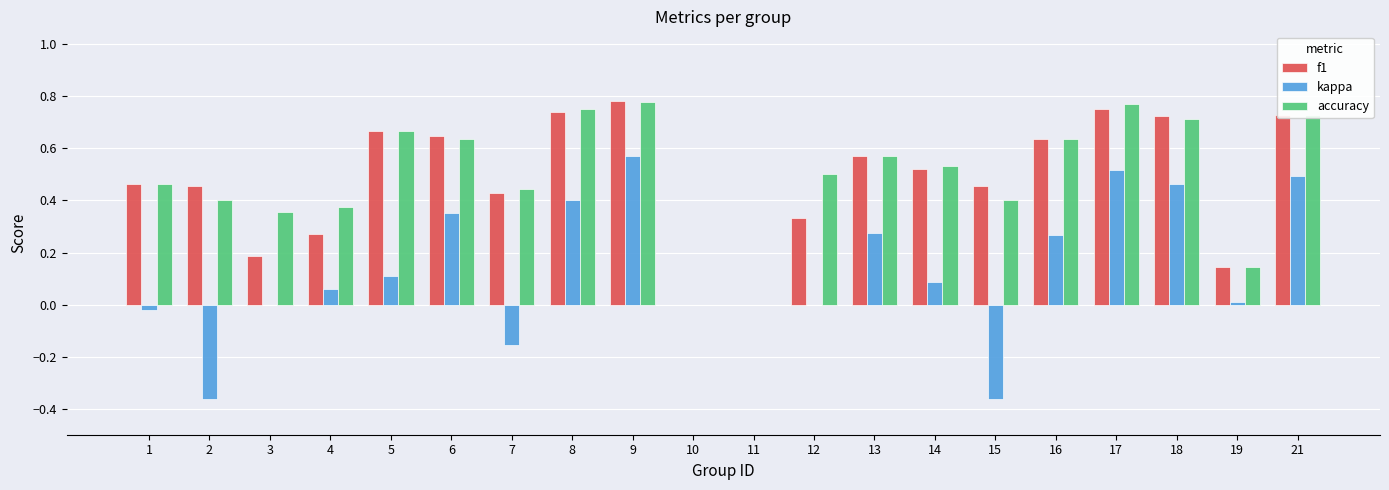

Is it true that f1 equals 0.2 at 5?

False